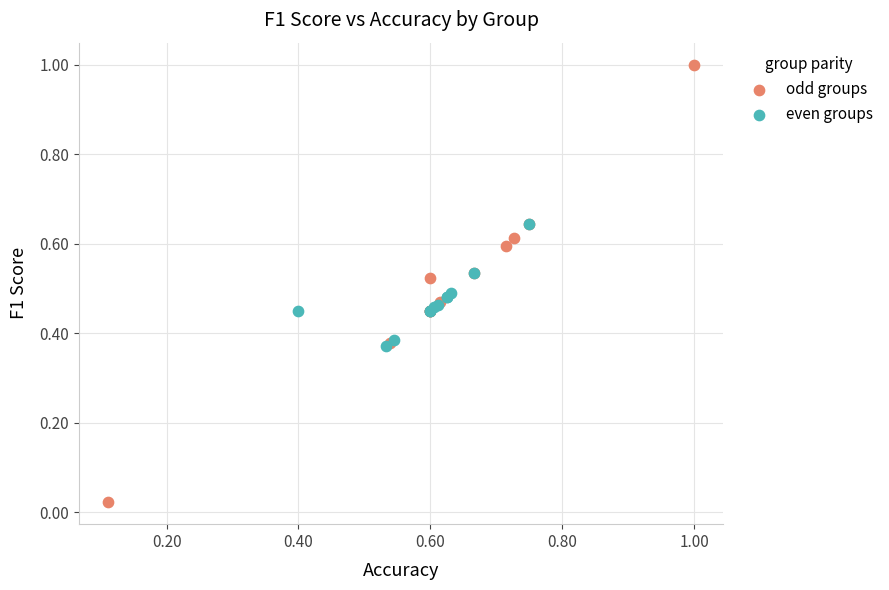

Which series has the largest Y range (max minus min)?

odd groups